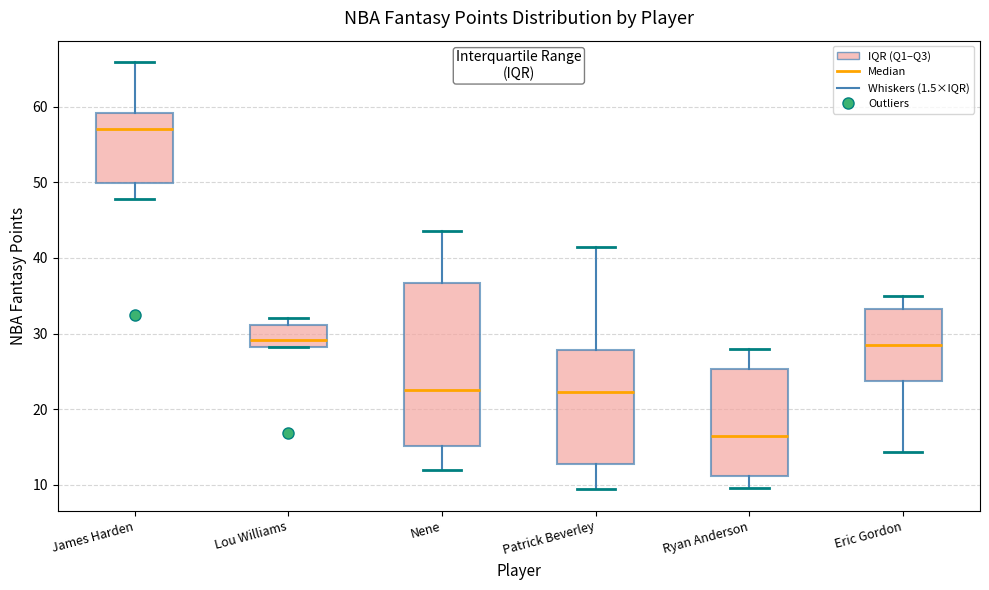

Reading left to right, read every box against the y-axis: the position of its median line, the range the box covers, and the ends of its whiskers. The values are not printed on the chart, so give them approximately, as read against the axis.

James Harden: median 57, box 50 to 59, whiskers 48 to 66
Lou Williams: median 29, box 28 to 31, whiskers 28 to 32
Nene: median 23, box 15 to 37, whiskers 12 to 44
Patrick Beverley: median 22, box 13 to 28, whiskers 9 to 42
Ryan Anderson: median 16, box 11 to 25, whiskers 10 to 28
Eric Gordon: median 28, box 24 to 33, whiskers 14 to 35